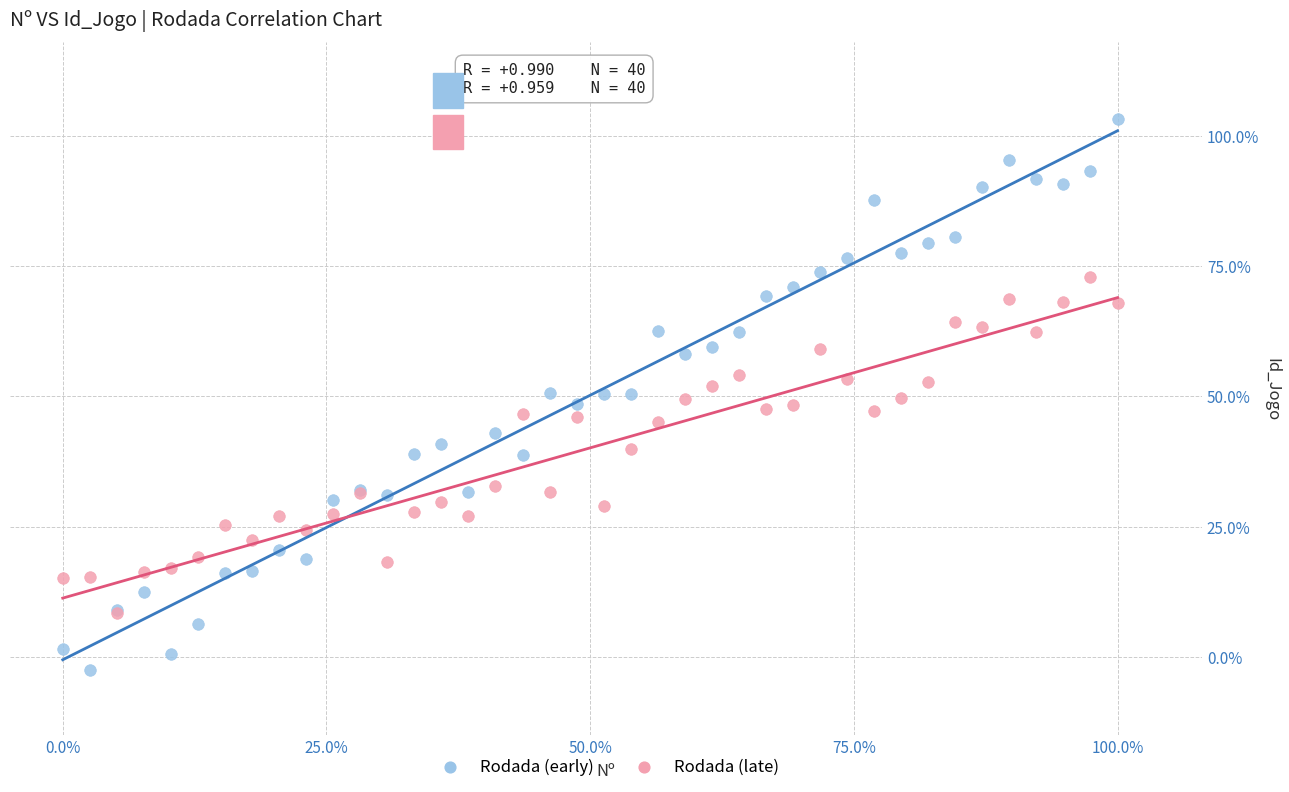

Which series reaches the minimum Y coordinate?

Rodada (early)